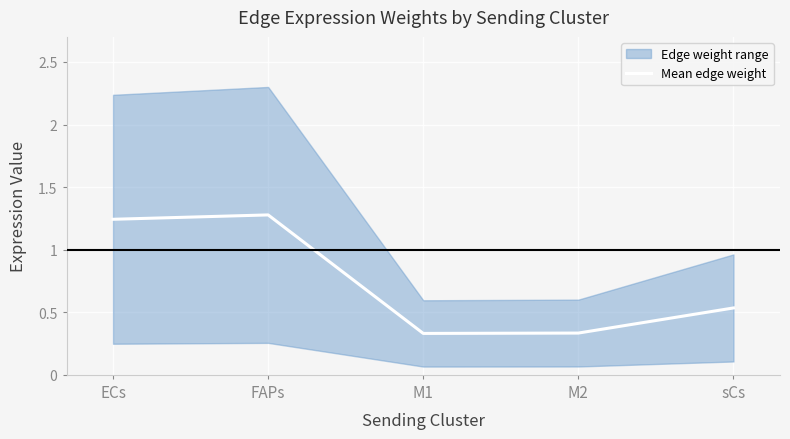

What is the difference between the maximum and minimum values?

0.9